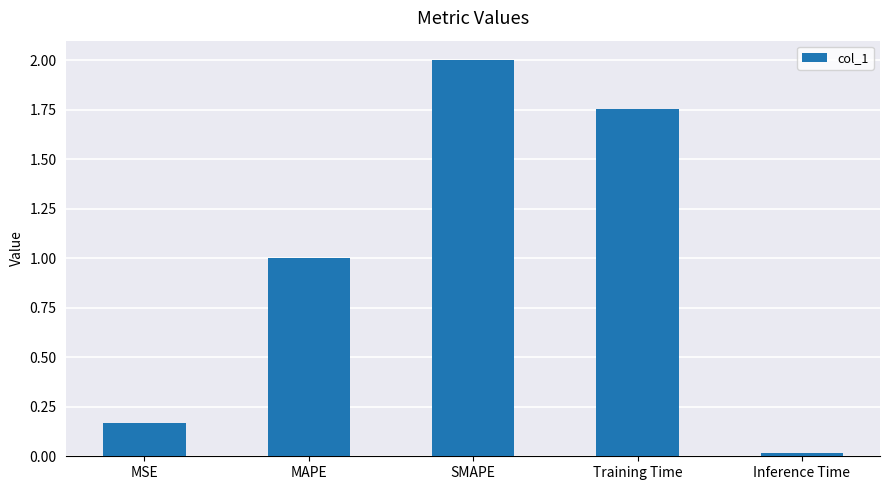

How many data points does each series have?

5